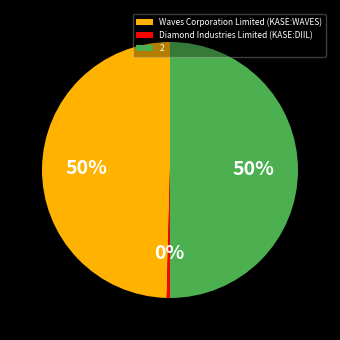

Between Waves Corporation Limited (KASE:WAVES) and Diamond Industries Limited (KASE:DIIL), which is larger?

Waves Corporation Limited (KASE:WAVES)